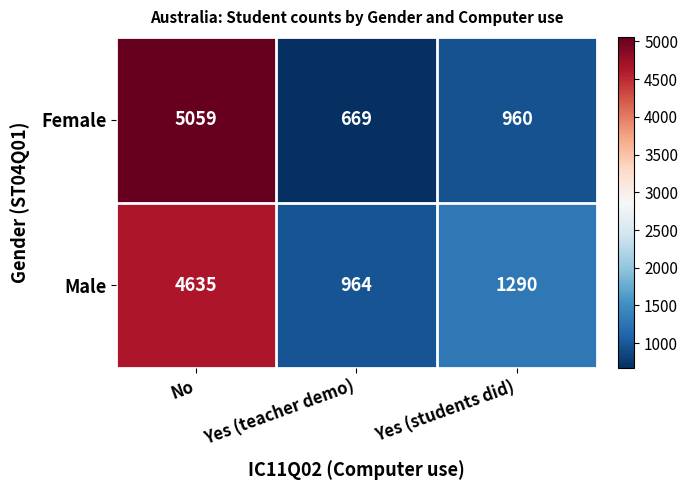

What is the difference between the highest and lowest values at Yes (teacher demo)?

295